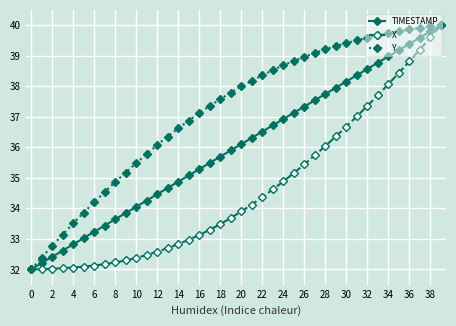

Count the number of data series in this chart.

3